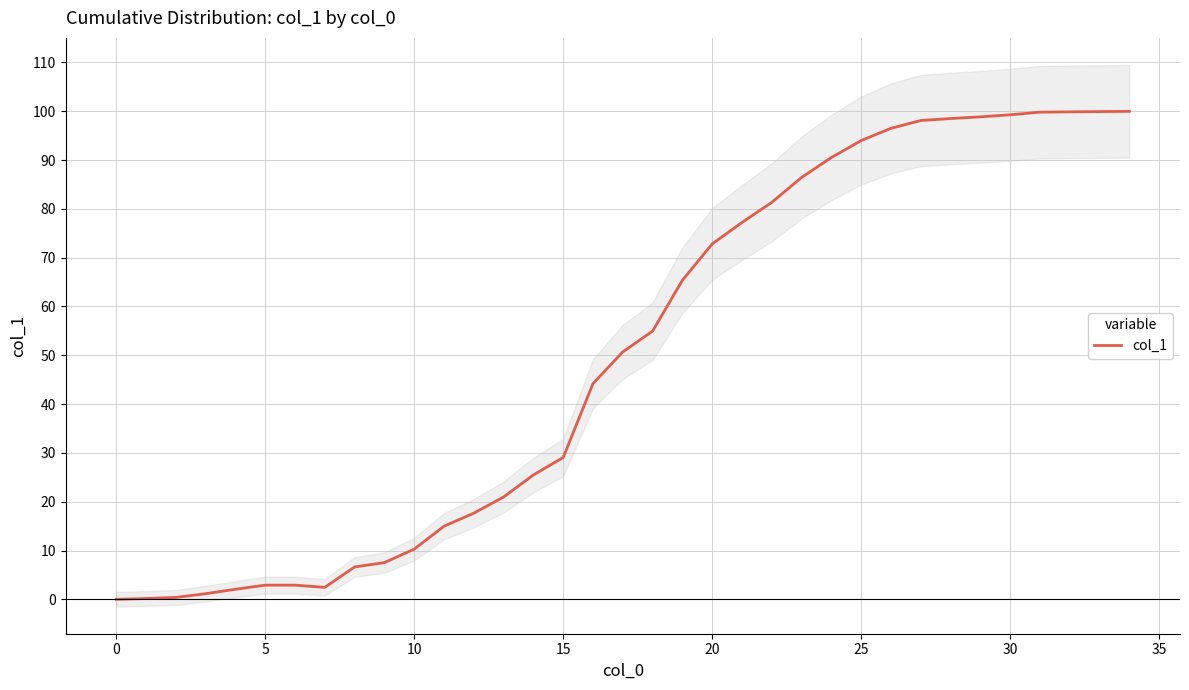

What value does the data have at 27?

98.1